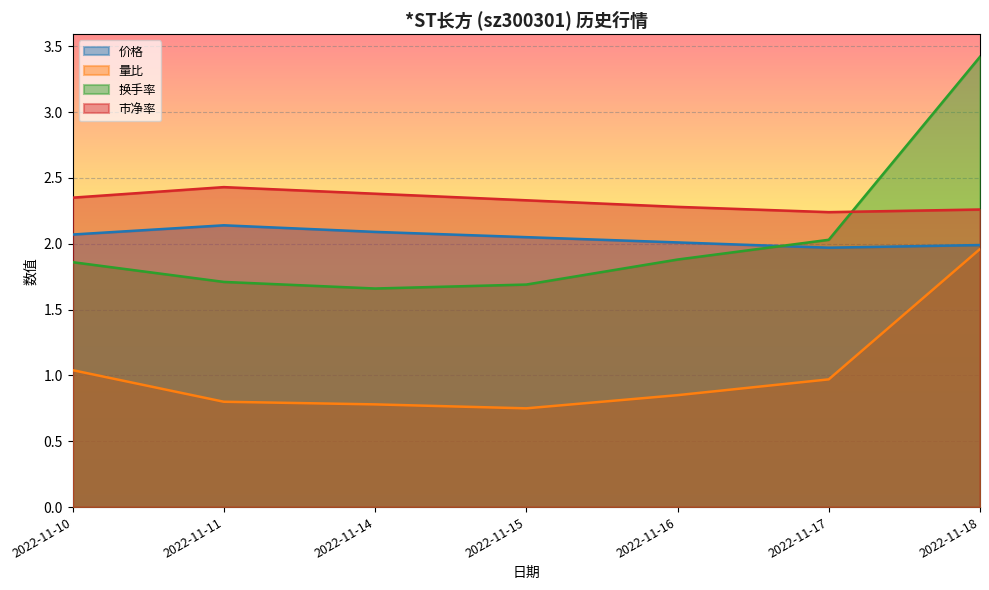

How many lines are shown in the chart?

4